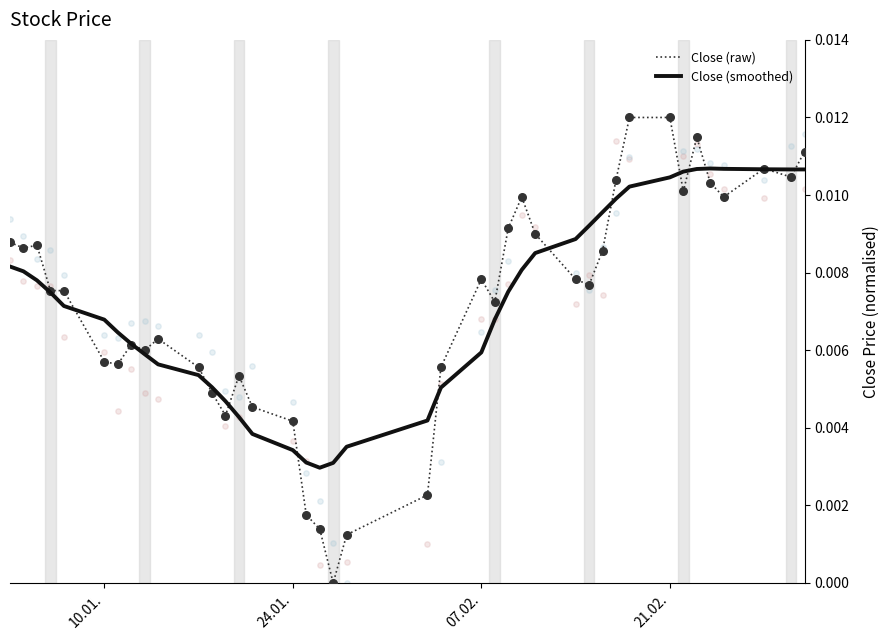

Which series reaches the minimum Y coordinate?

Close (raw)